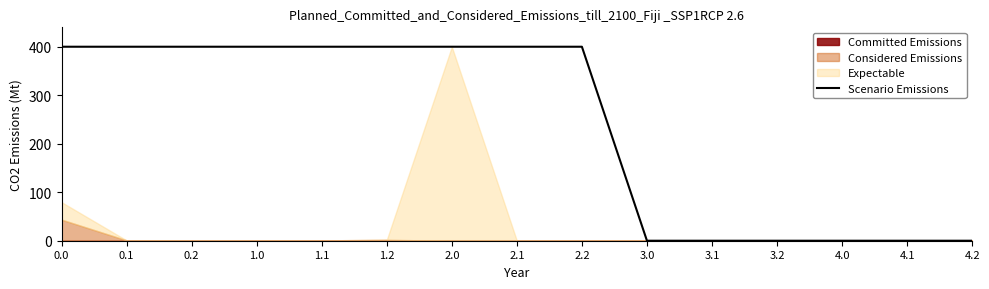

True or false: the data shows -128 at 3.0.

False